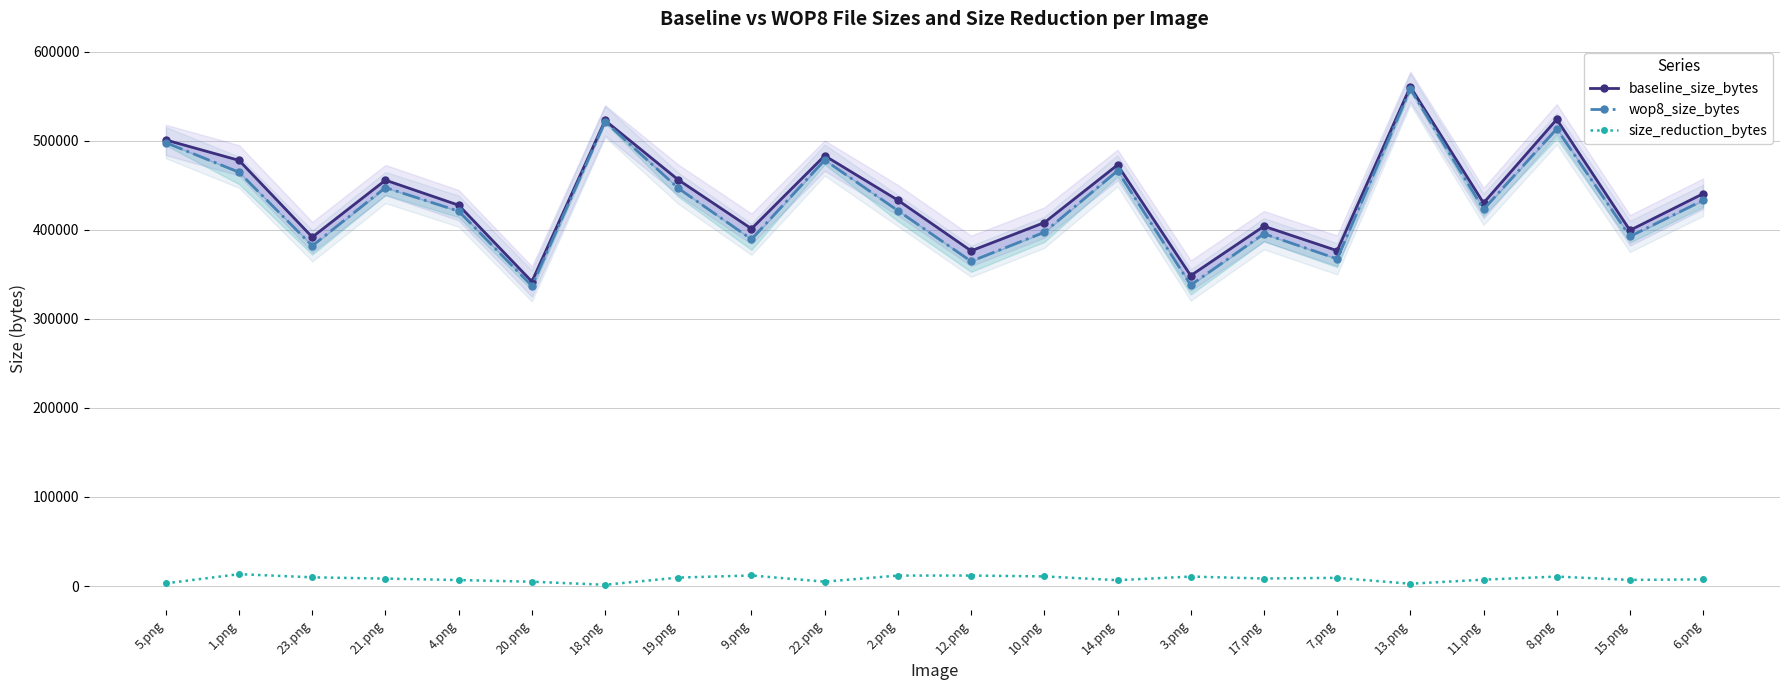

How many lines are shown in the chart?

3